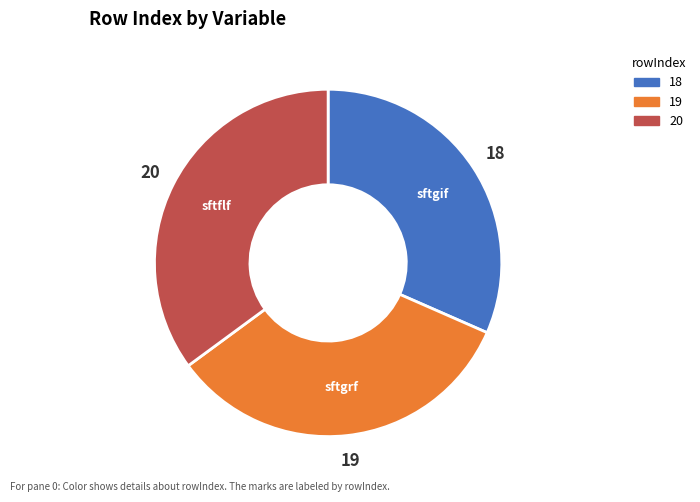

Count the number of slices in the pie.

3